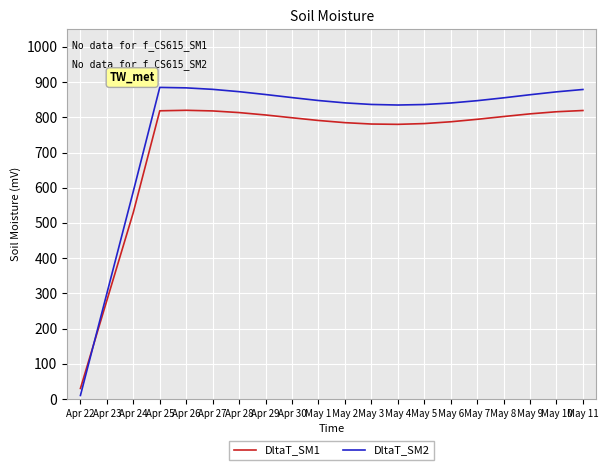

Where do DltaT_SM1 and DltaT_SM2 first cross each other?

Apr 22 and Apr 23